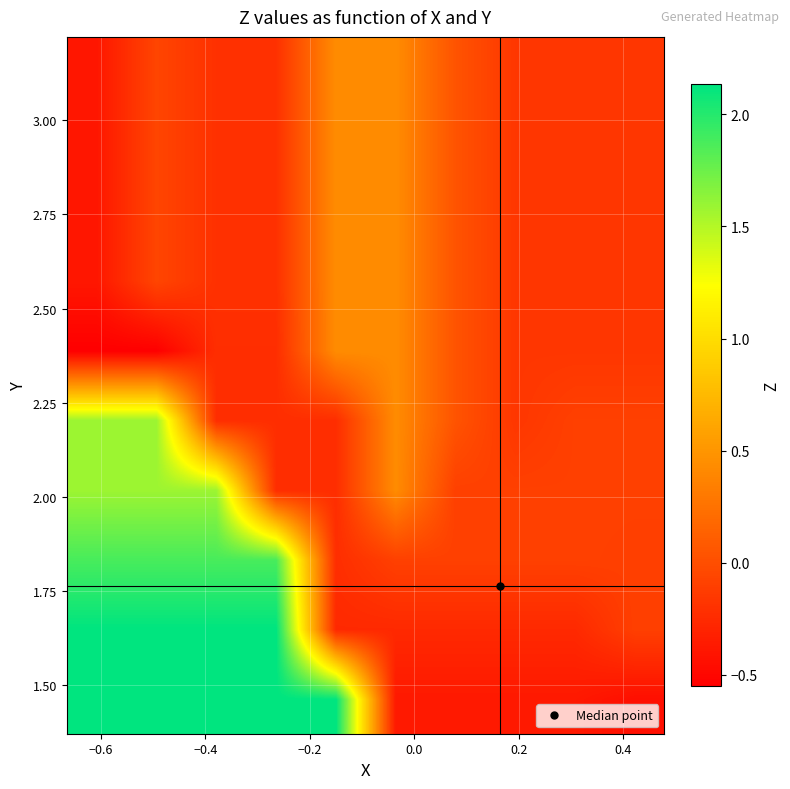

At how many categories does at least one series exceed 1?

5